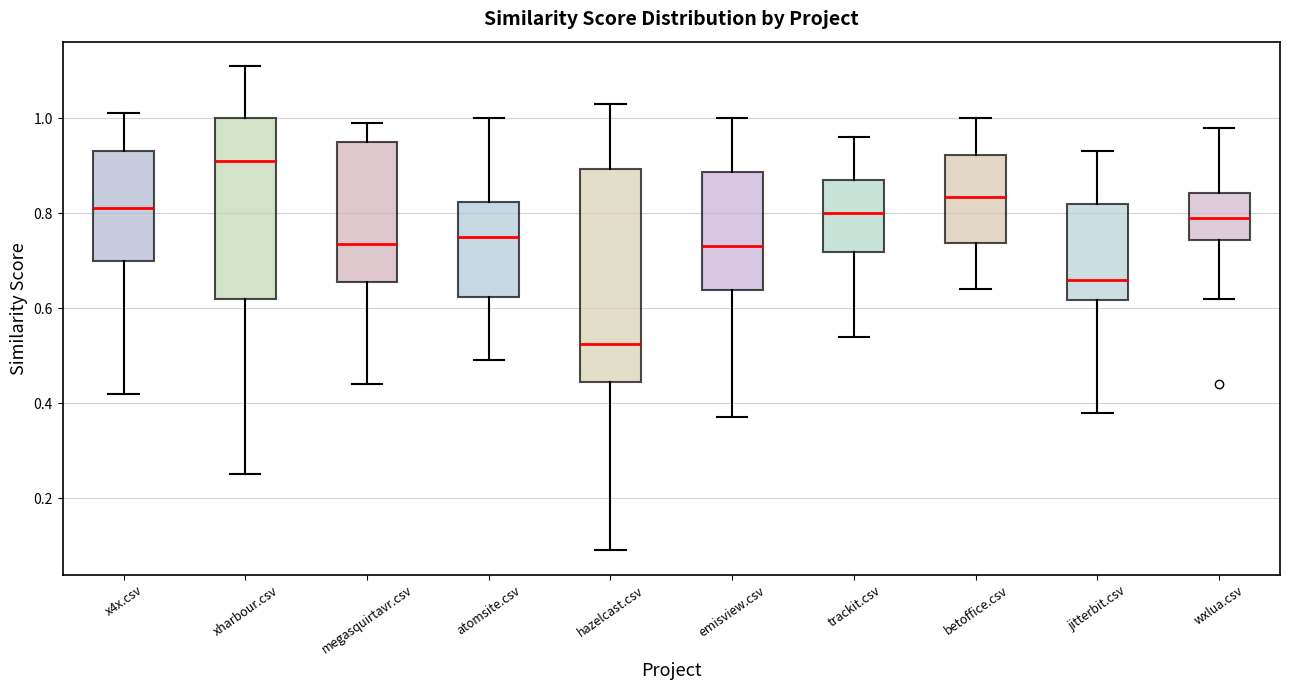

Which box's median line is the lowest?

hazelcast.csv